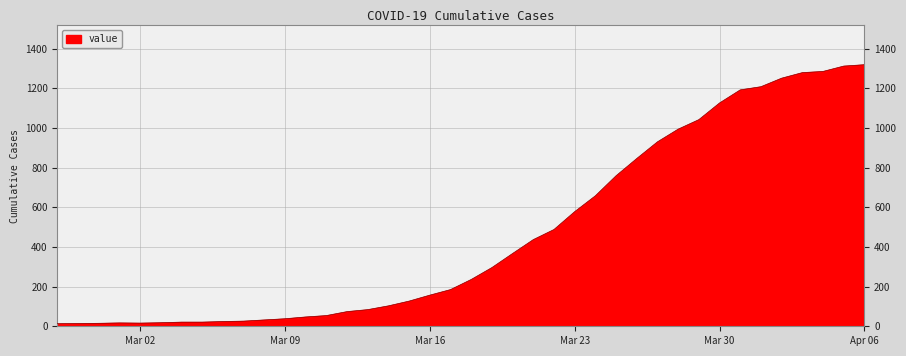

What is the minimum value shown in the chart?

13